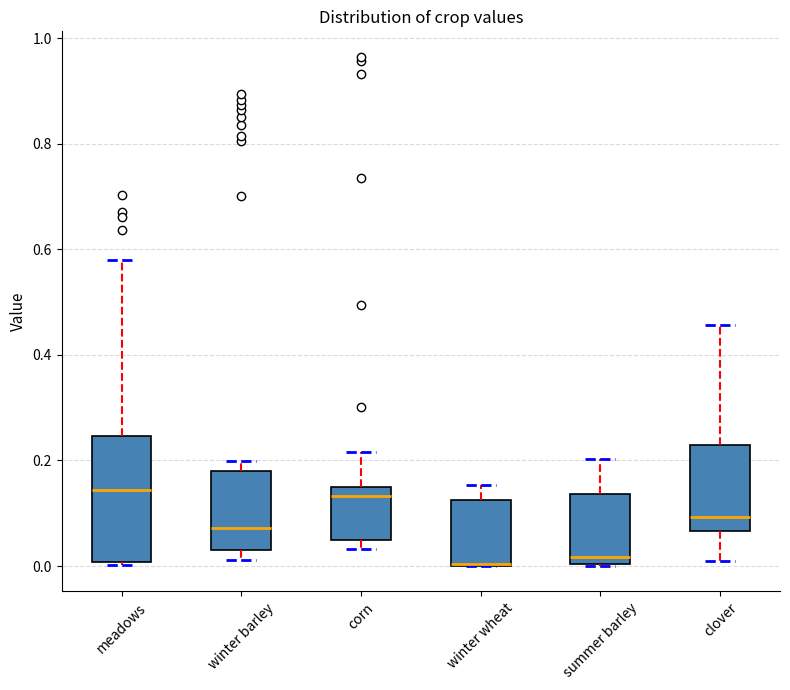

Comparing the boxes themselves (not the whiskers), which one is the tallest?

meadows